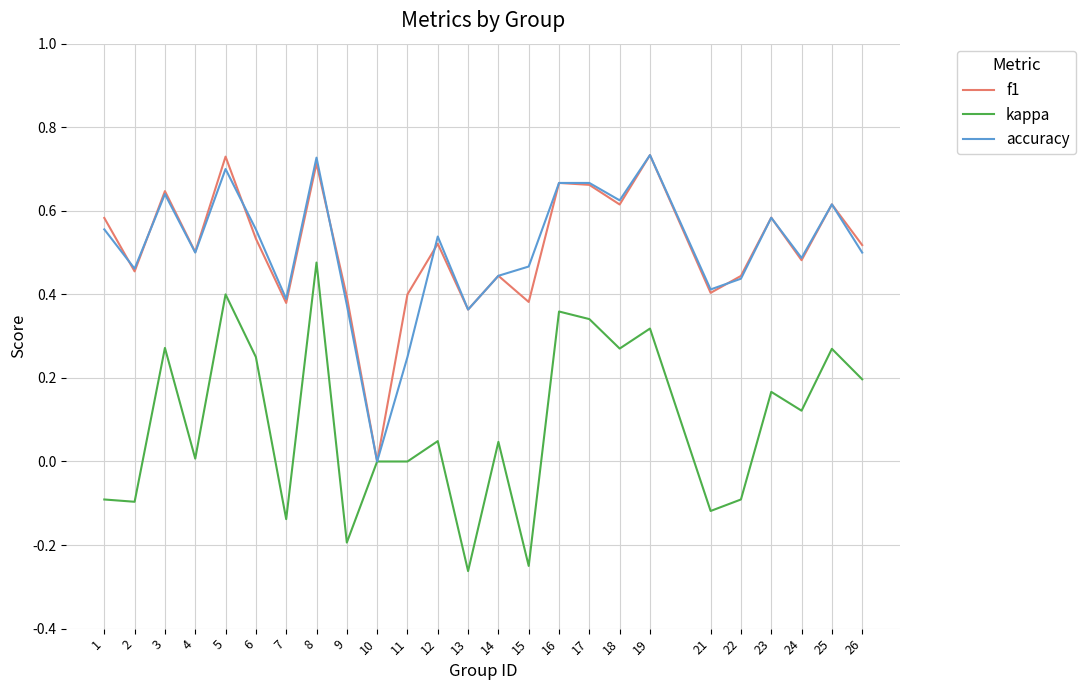

Does the chart have visible grid lines?

Yes